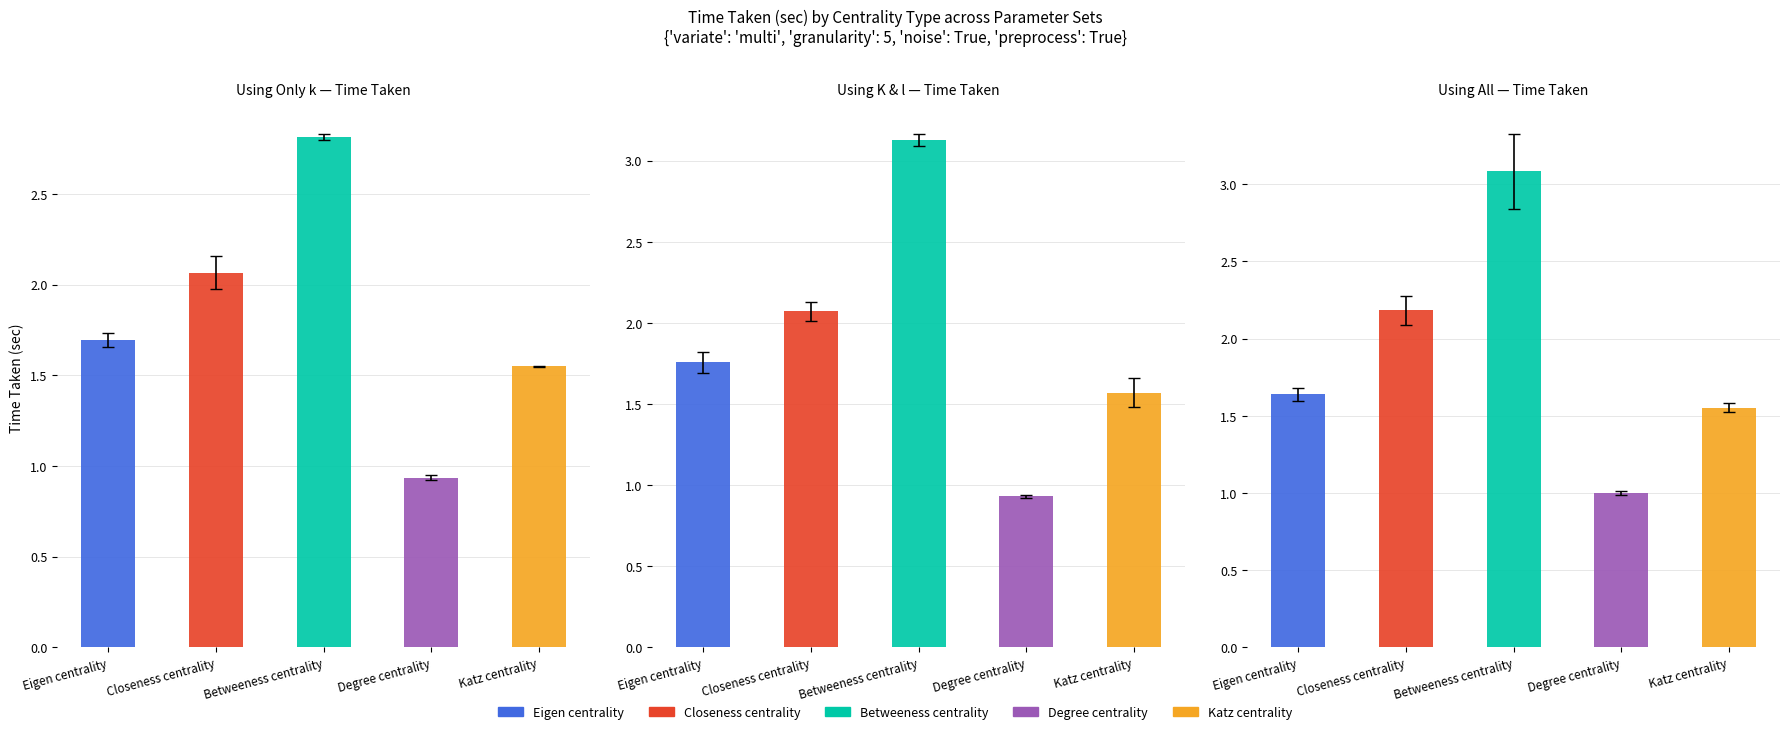

The Using All series shows 2.3 at Eigen centrality. True or false?

False